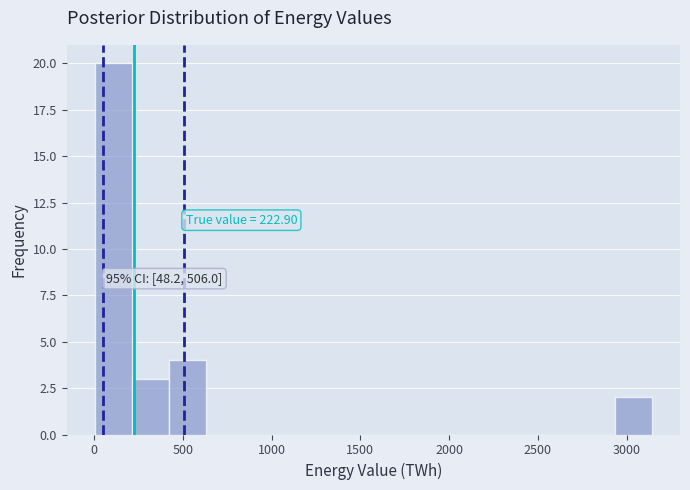

Which range on the x-axis has the tallest bar?

0 to 200